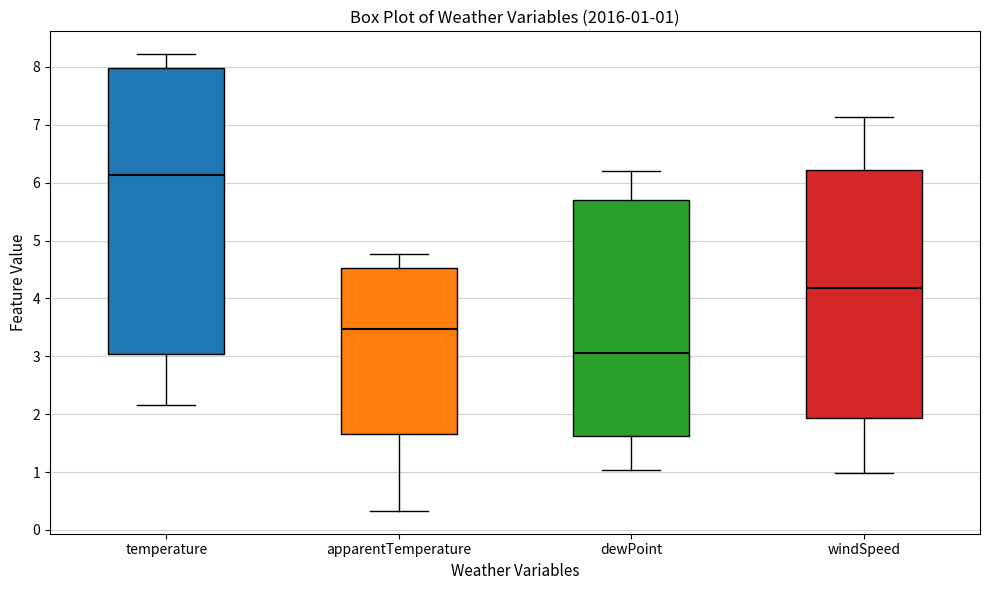

Which box is the tallest, from its lower edge to its upper edge?

temperature